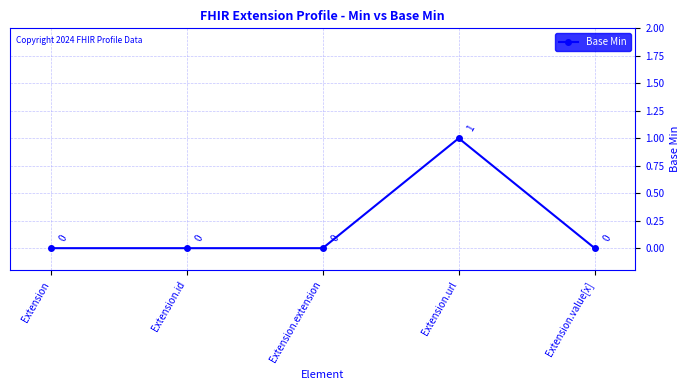

How many data points are above 0?

1